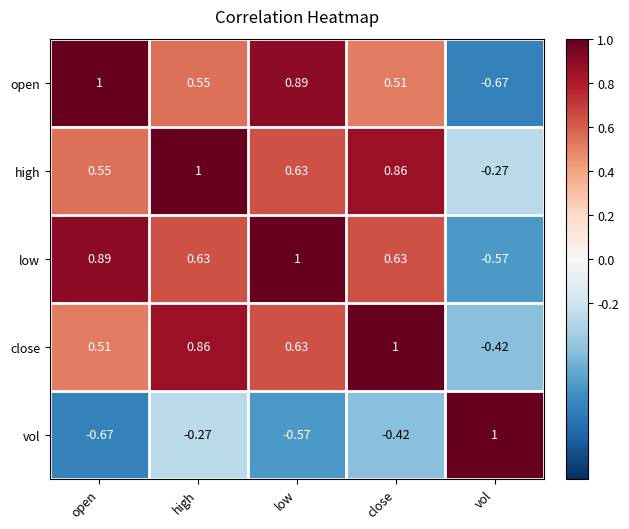

At which label does vol reach its minimum?

open